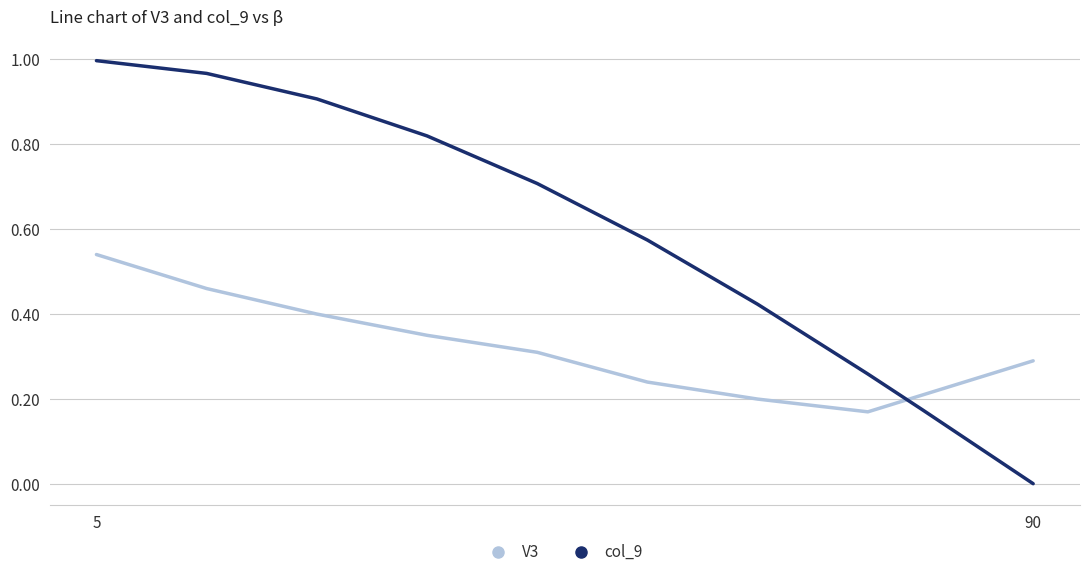

What are all the series names shown in the legend?

V3, col_9